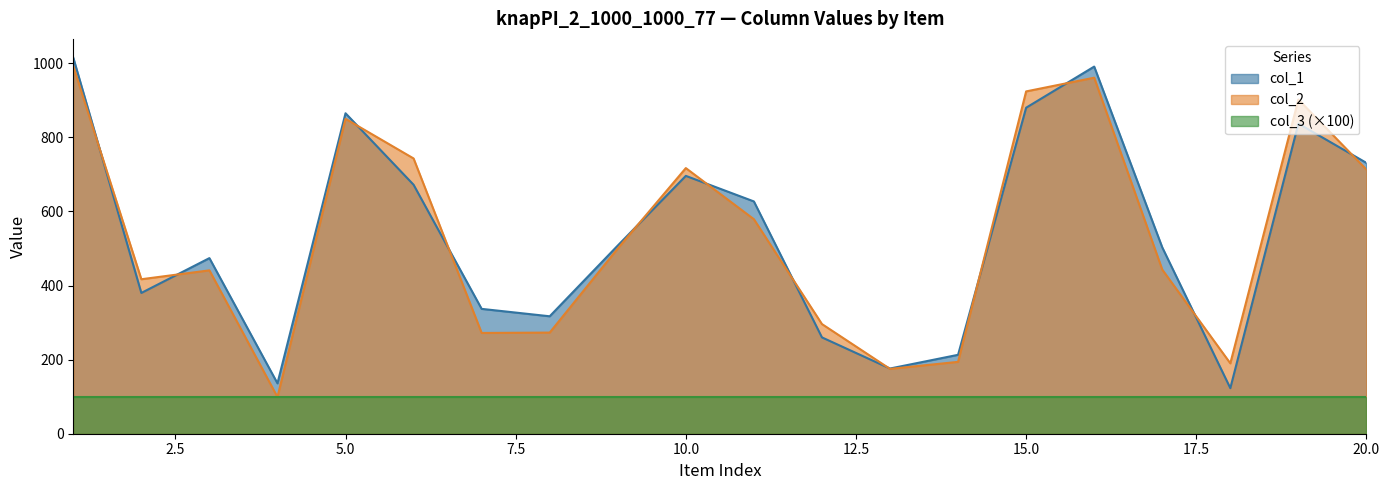

What is the difference between the second highest and second lowest values in the col_2 series?

786